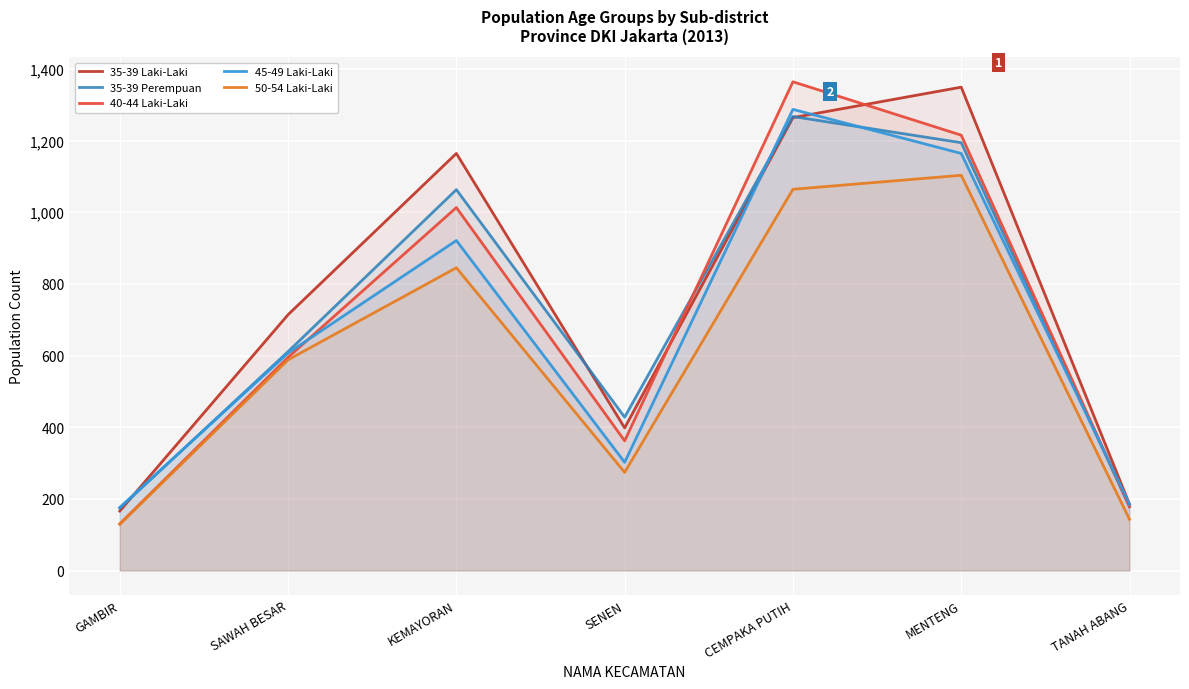

The 40-44 Laki-Laki series shows 280 at TANAH ABANG. True or false?

False